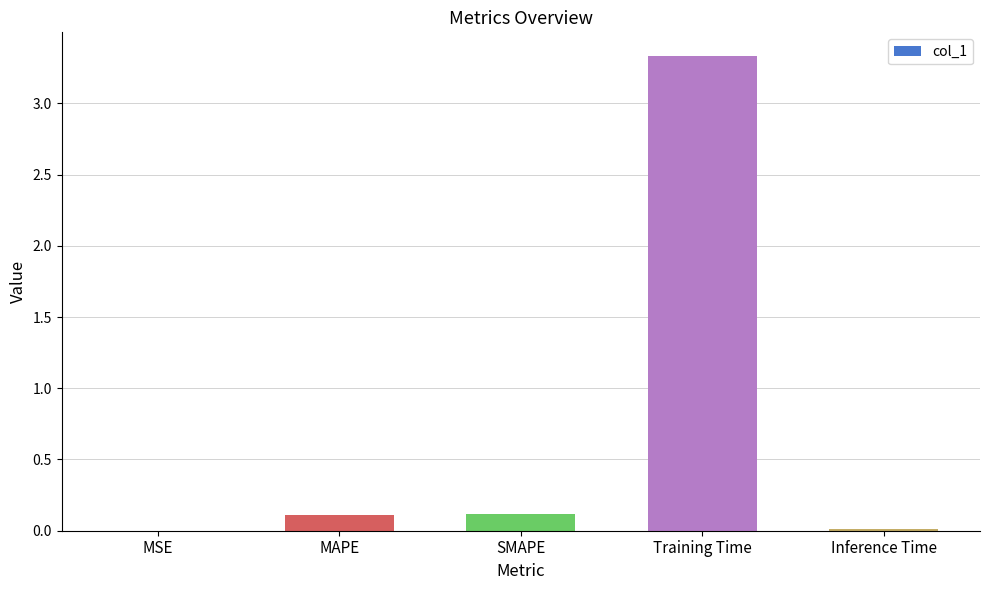

The chart shows a value of 0.1 at MAPE. True or false?

True